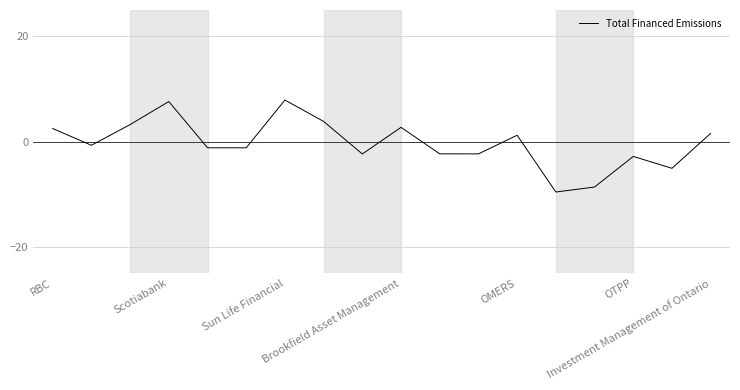

What is the smallest value displayed?

-9.6